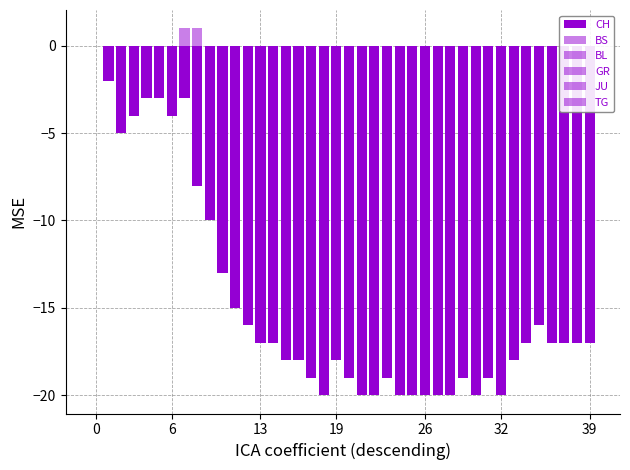

What are all the series names shown in the legend?

CH, BS, BL, GR, JU, TG